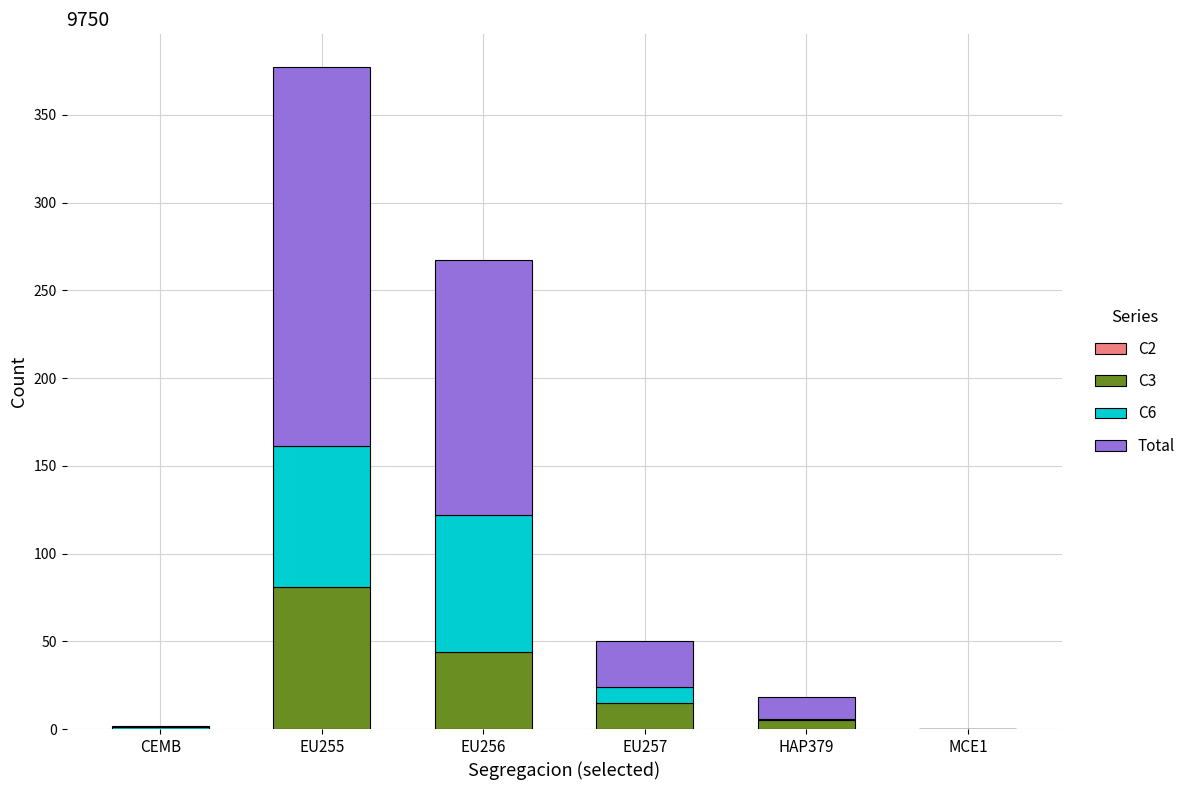

At which category is the sum across all series the highest?

EU255